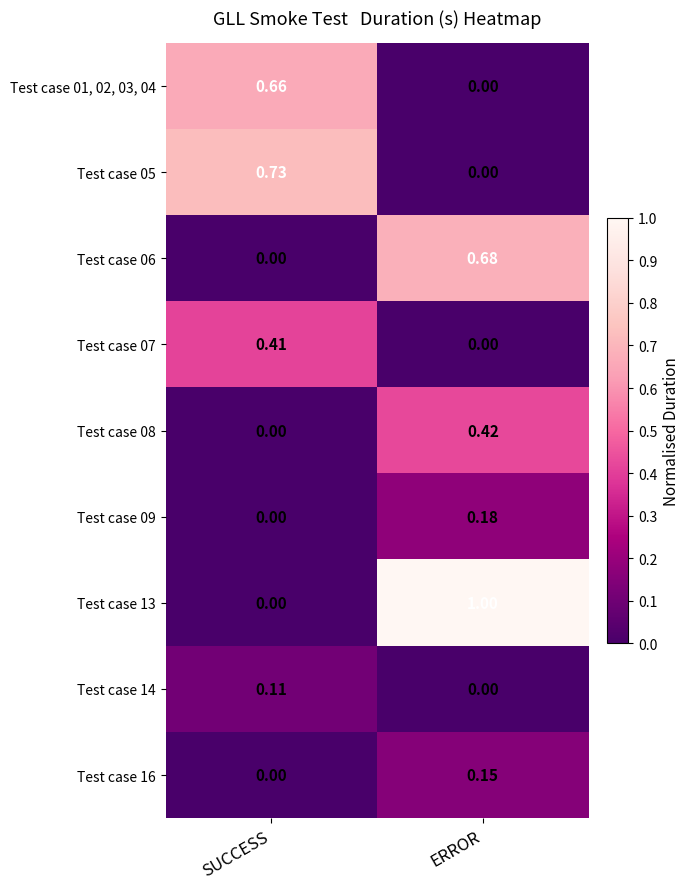

At which label does Test case 16 reach its peak?

ERROR